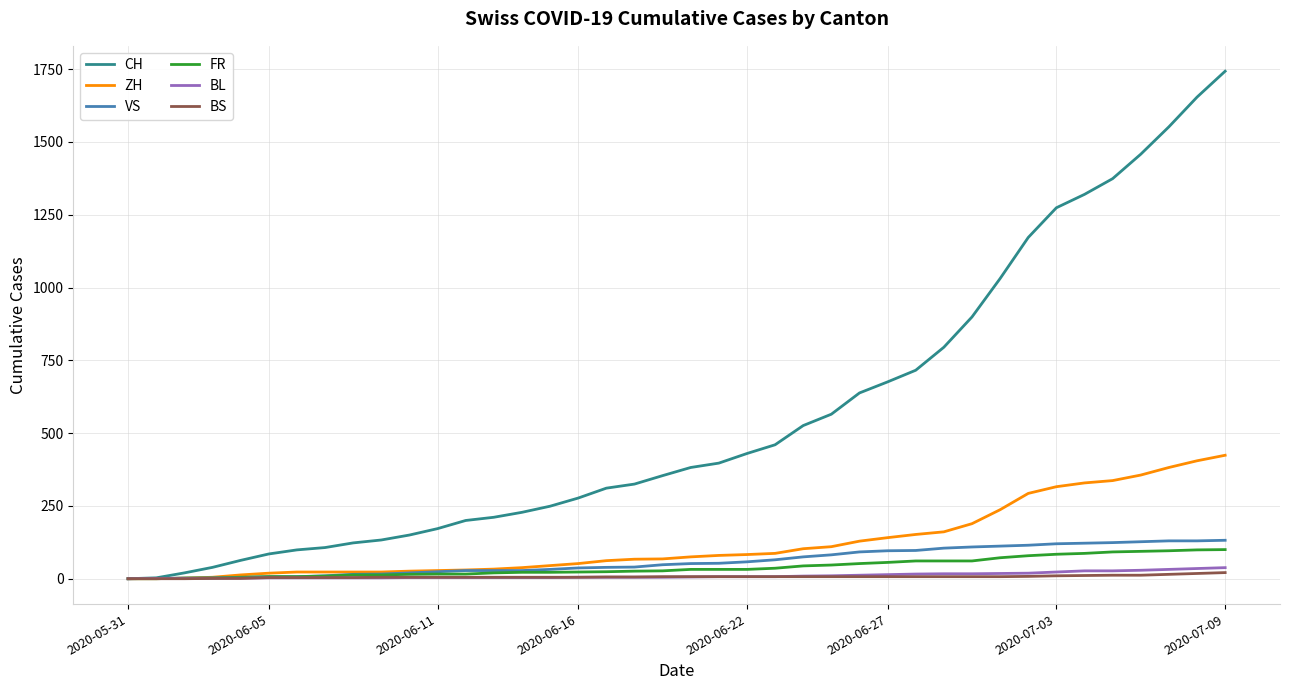

Which series has the largest range (max minus min)?

CH